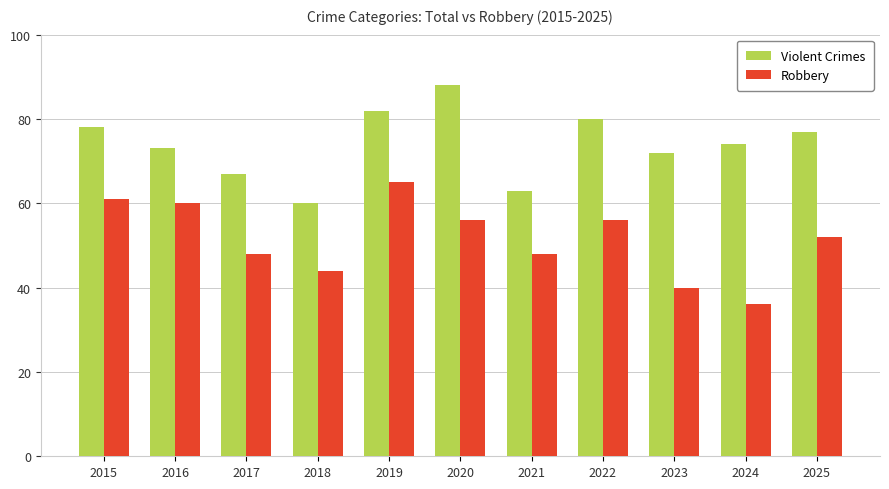

Reading left to right, list all the values displayed in this chart.

Violent Crimes: 78	73	67	60	82	88	63	80	72	74	77
Robbery: 61	60	48	44	65	56	48	56	40	36	52